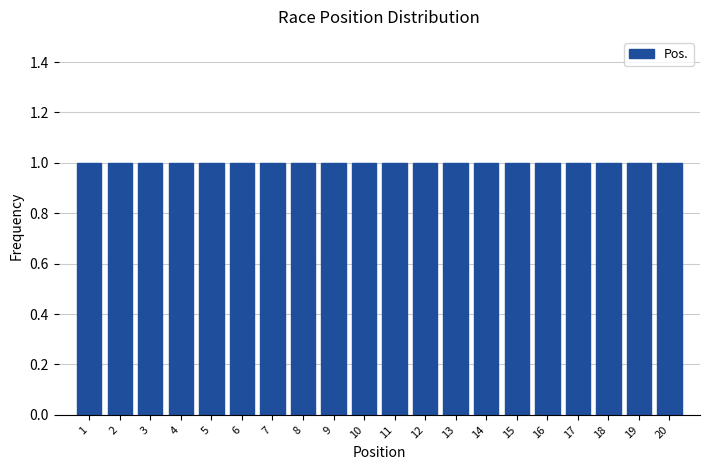

Reading left to right, list every bar in this chart as the range it spans on the x-axis followed by its height. The values are not printed on the chart, so give them approximately, as read against the axis.

0.5 to 1.5: 1
1.5 to 2.5: 1
2.5 to 3.5: 1
3.5 to 4.5: 1
4.5 to 5.5: 1
5.5 to 6.5: 1
6.5 to 7.5: 1
7.5 to 8.5: 1
8.5 to 9.5: 1
9.5 to 10.5: 1
10.5 to 11.5: 1
11.5 to 12.5: 1
12.5 to 13.5: 1
13.5 to 14.5: 1
14.5 to 15.5: 1
15.5 to 16.5: 1
16.5 to 17.5: 1
17.5 to 18.5: 1
18.5 to 19.5: 1
19.5 to 20.5: 1